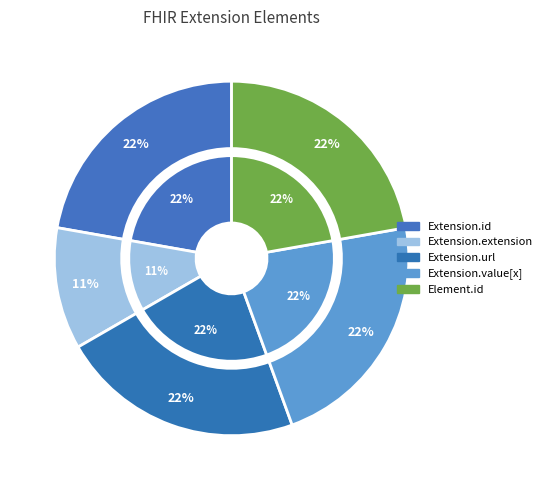

Which has a higher value, Extension.value[x] or Element.id?

Extension.value[x]